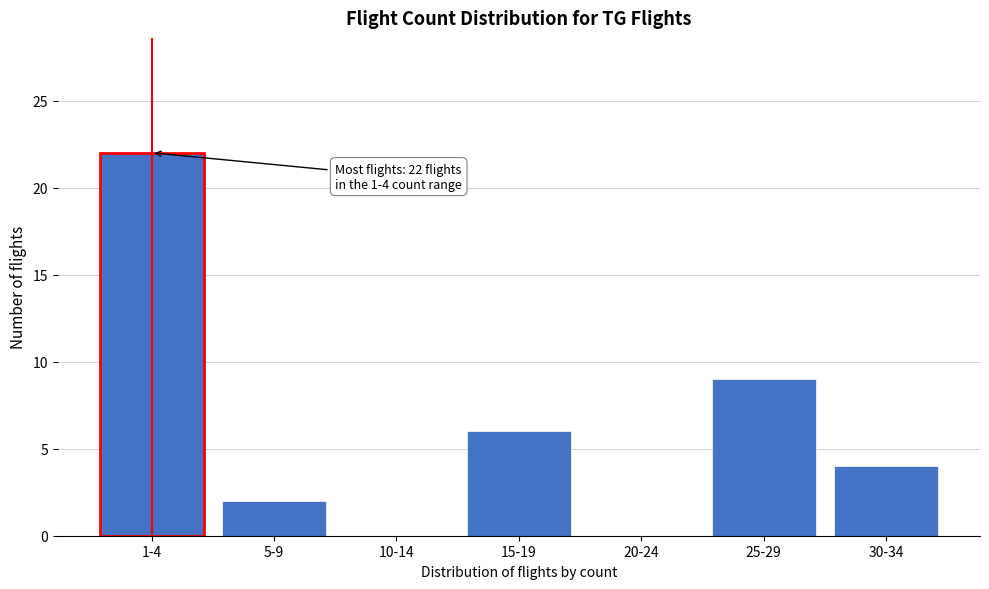

Reading right to left, extract all data points from this chart.

30-34=4	25-29=9	20-24=0	15-19=6	10-14=0	5-9=2	1-4=22